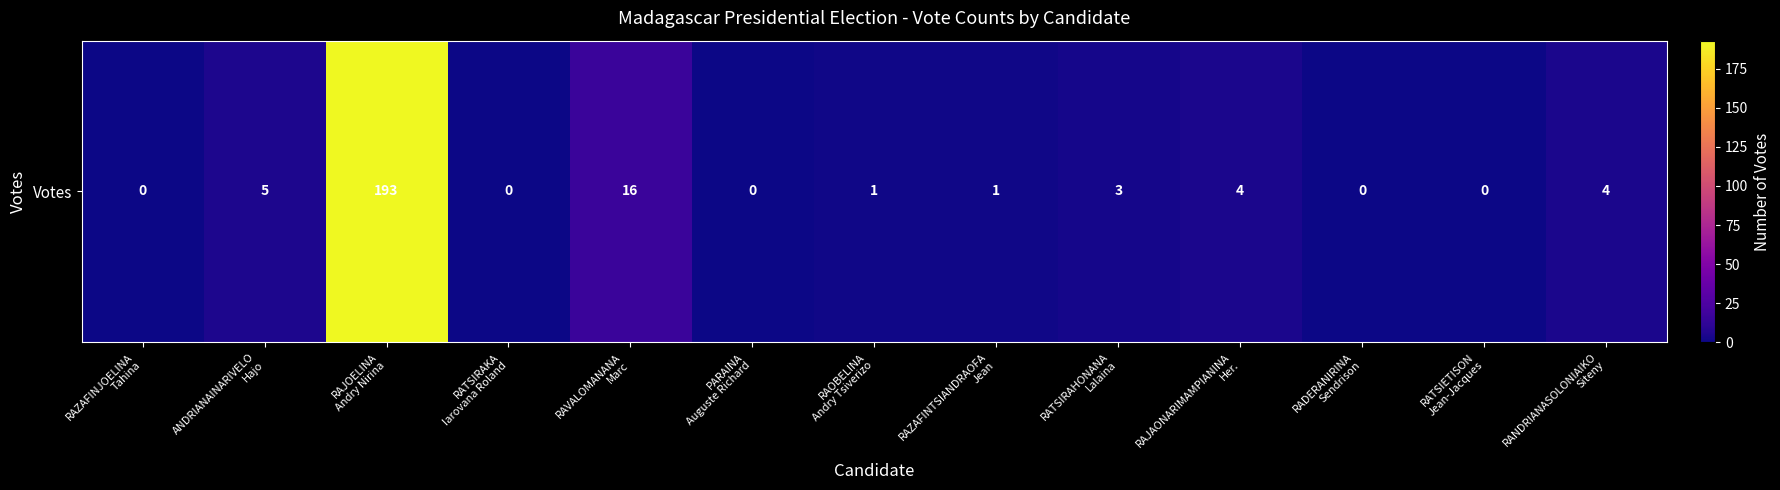

Where is the data nearest to the value 96?

RAVALOMANANA
Marc